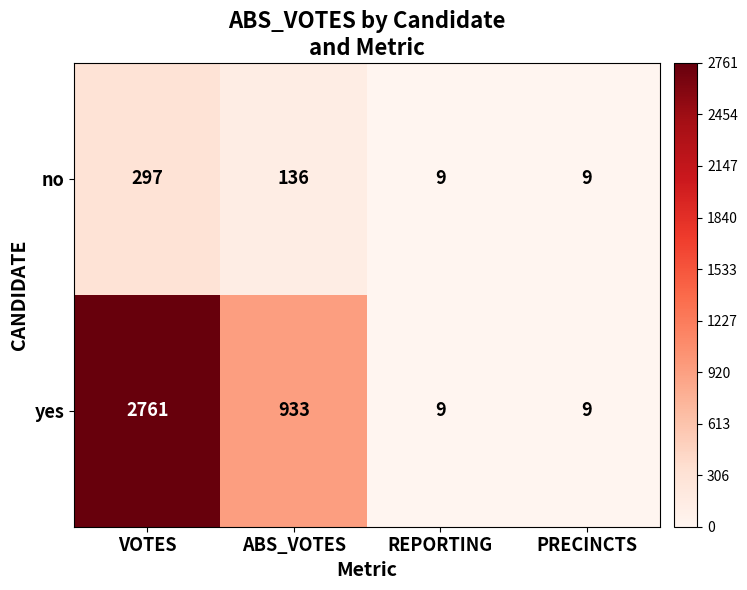

At which category is the sum across all series the highest?

VOTES